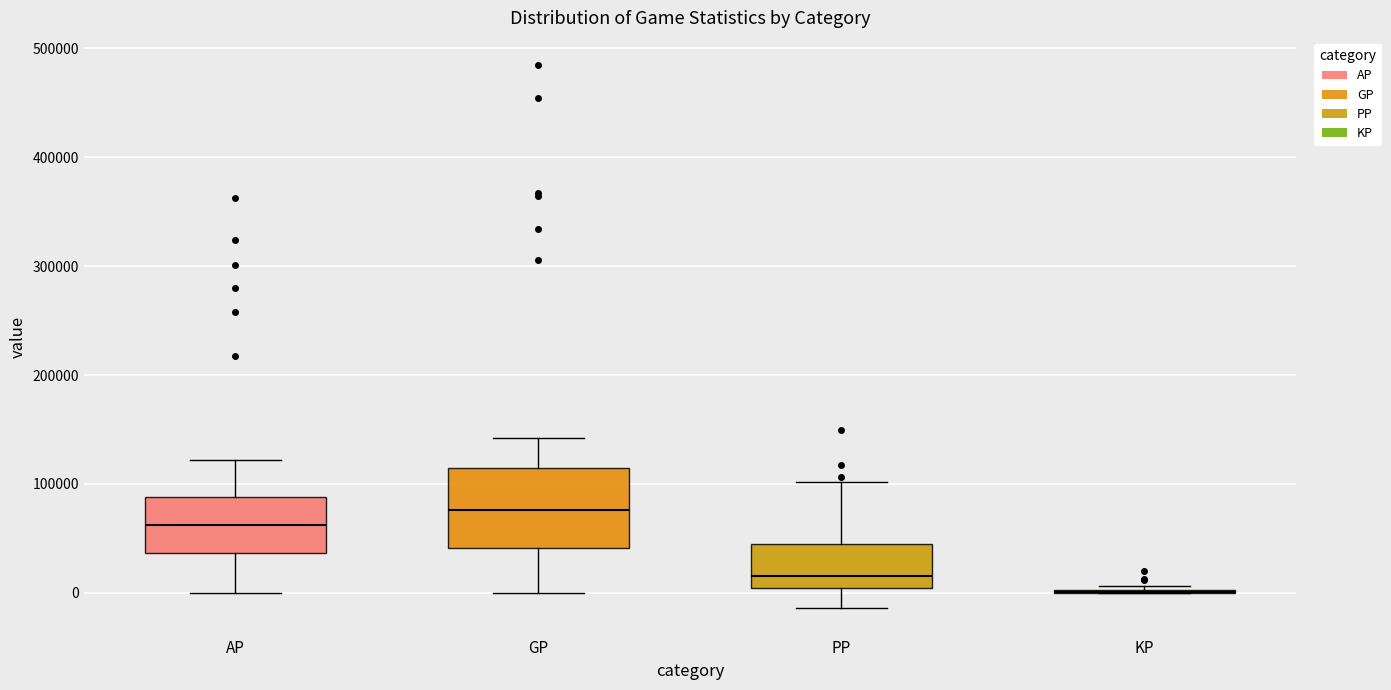

Reading left to right, transcribe this box plot: for each box, give where its median line is, the range the box spans, and where its two whiskers end, as read against the y-axis. The values are not printed on the chart, so give them approximately, as read against the axis.

AP: median 60000, box 40000 to 90000, whiskers 0 to 120000
GP: median 80000, box 40000 to 110000, whiskers 0 to 140000
PP: median 20000, box 0 to 50000, whiskers -10000 to 100000
KP: box collapsed to a line at 0, whiskers 0 to 10000